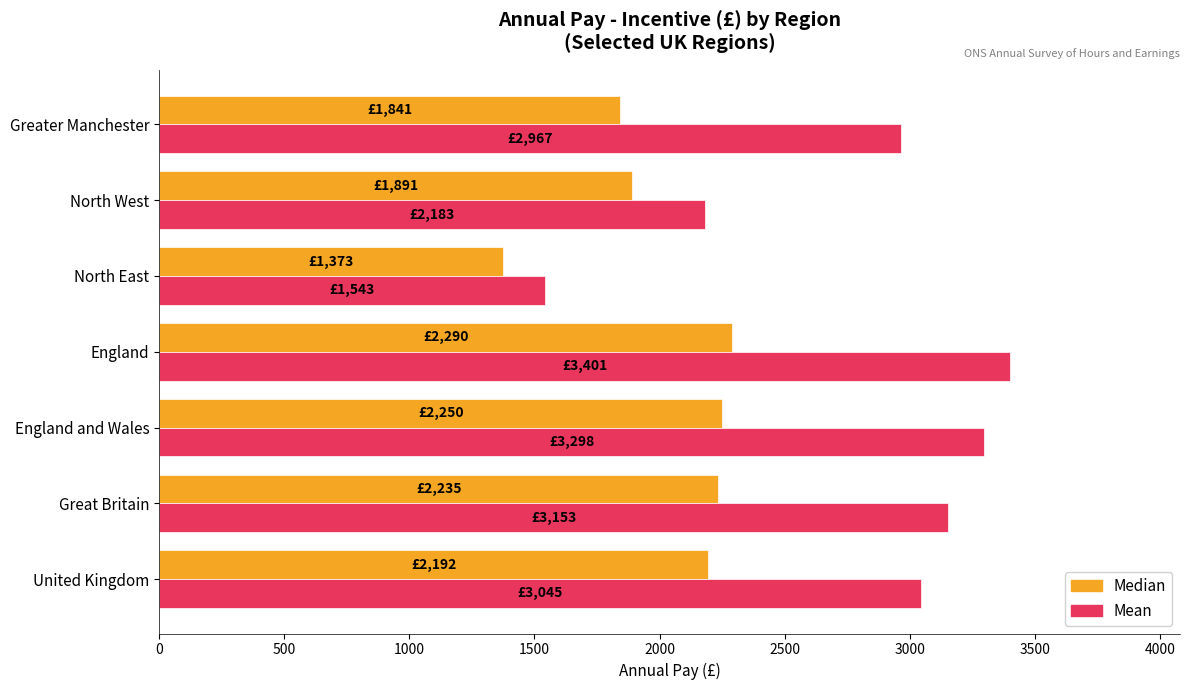

What is the difference between the highest and lowest values at England?

1111